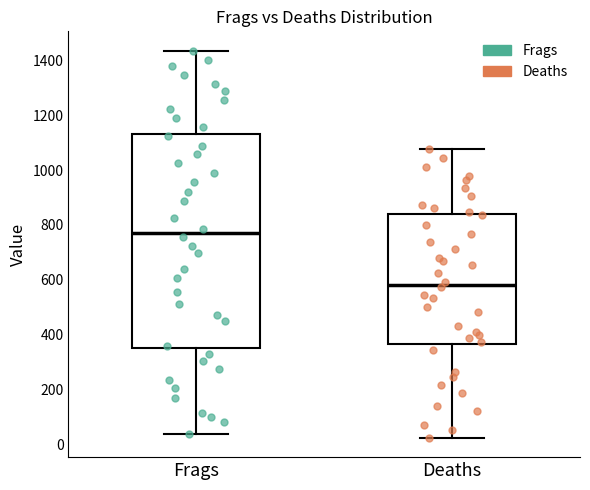

Where does the median line of the box for Frags sit on the y-axis? The values are not printed on the chart, so give them approximately, as read against the axis.

780